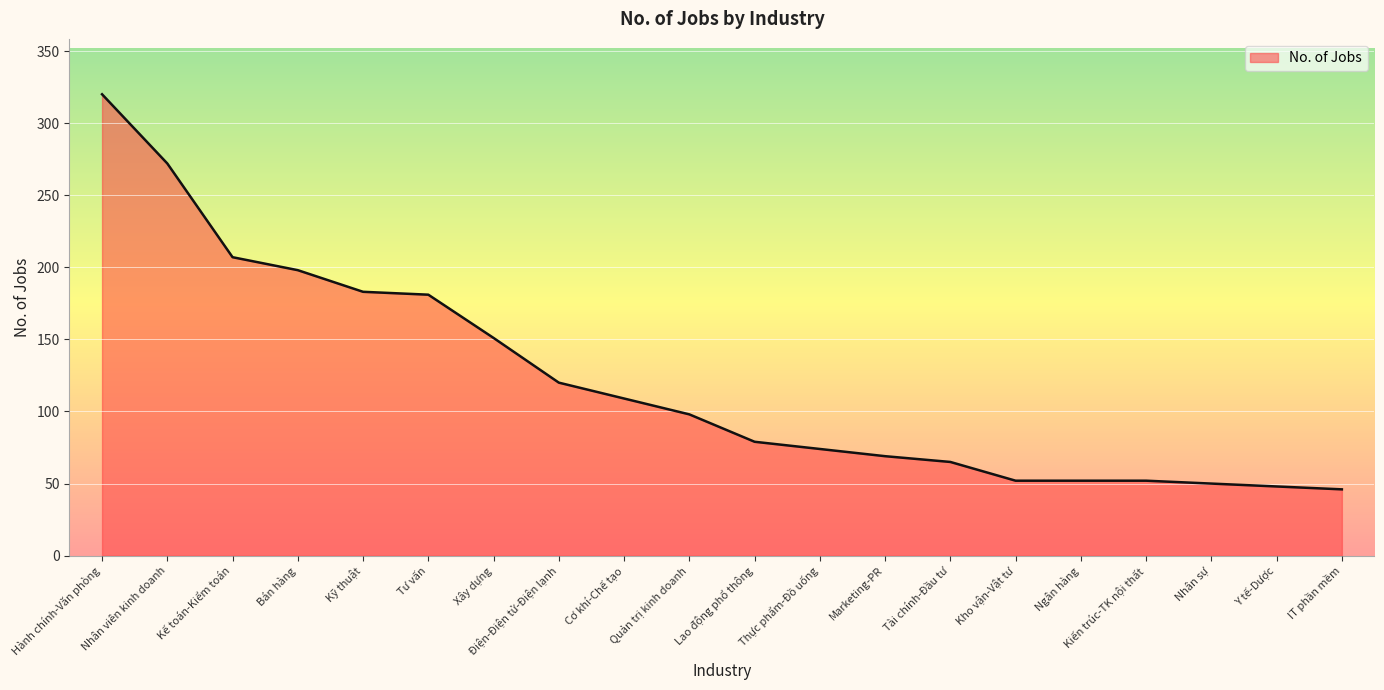

What is the change in value from Tư vấn to IT phần mềm?

-135